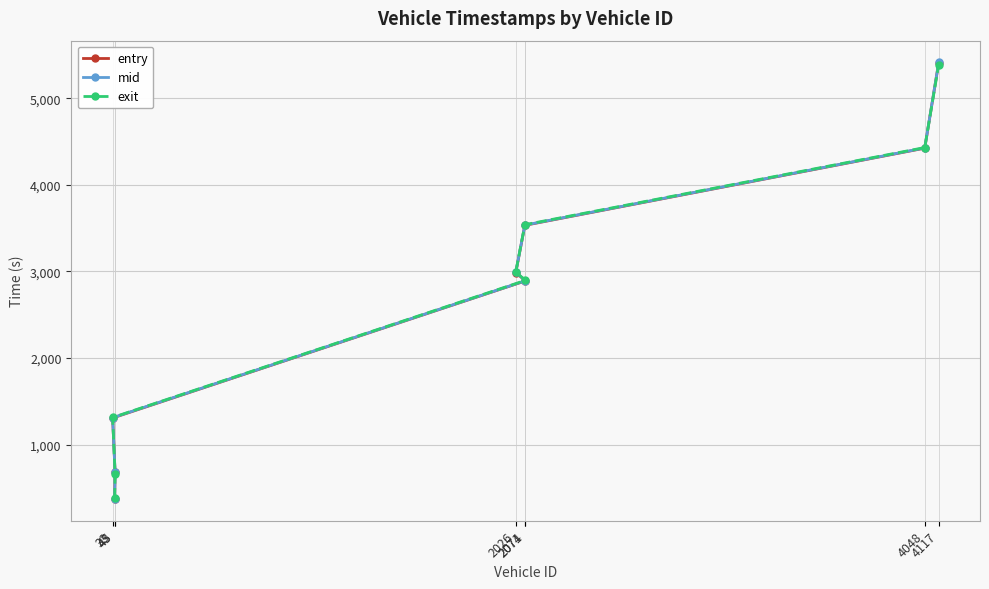

Where do exit and entry first cross each other?

43 and 45